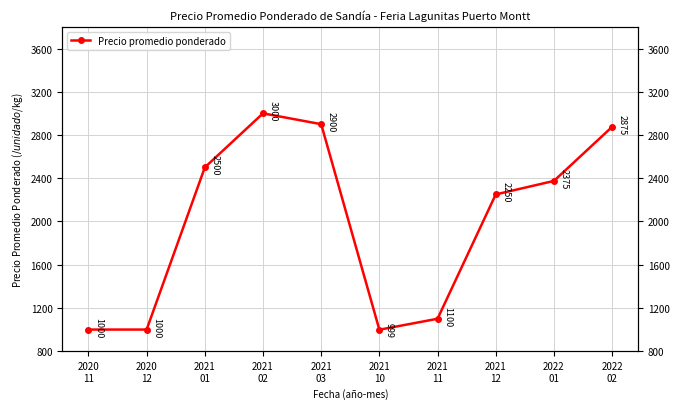

True or false: the data shows 525.8 at 2021
10.

False